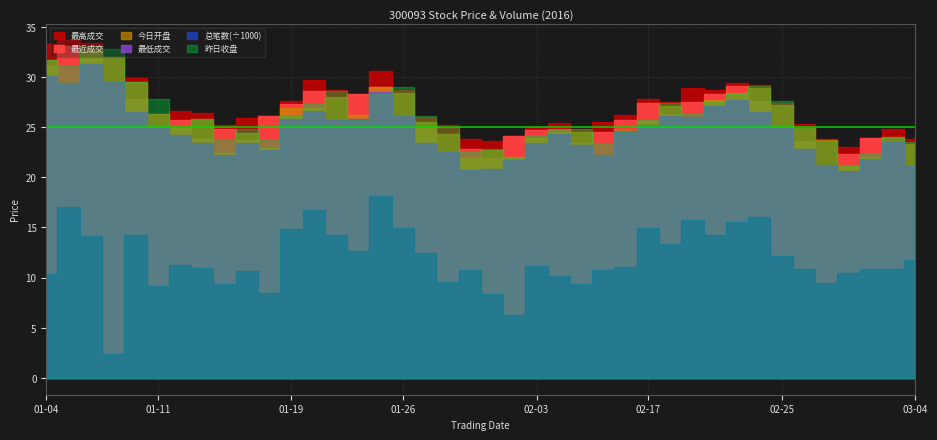

How many data points in 最低成交 are above 24?

22